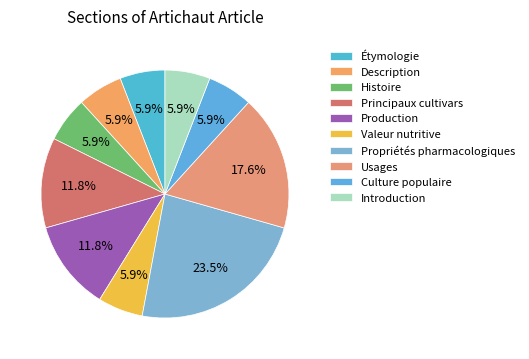

To the nearest percent, what percentage of the pie is Usages?

18%